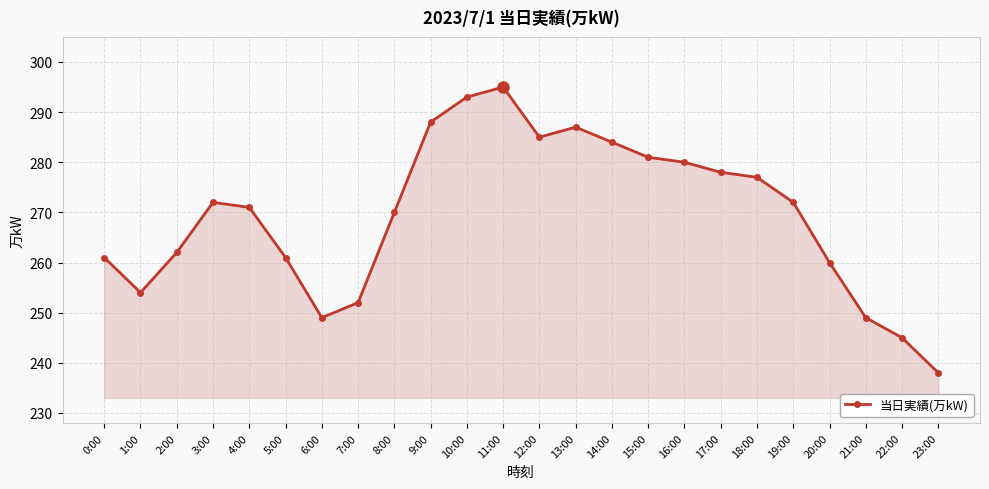

What is the difference between the values at 15:00 and 11:00?

14